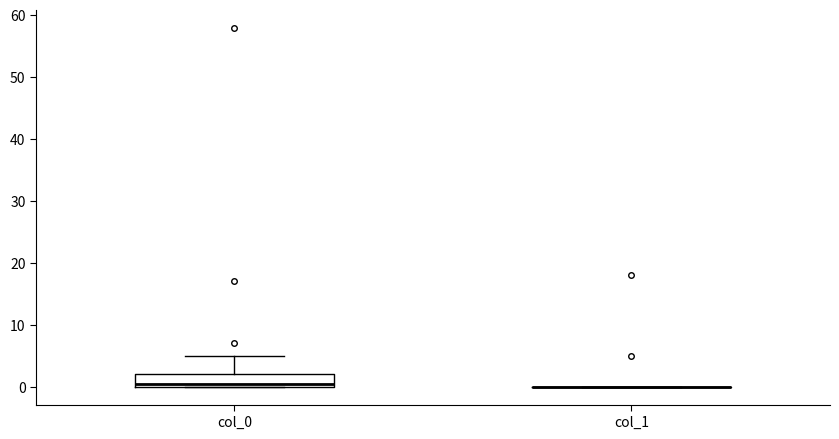

Where is the lower edge of the box for col_0 on the y-axis? The values are not printed on the chart, so give them approximately, as read against the axis.

0